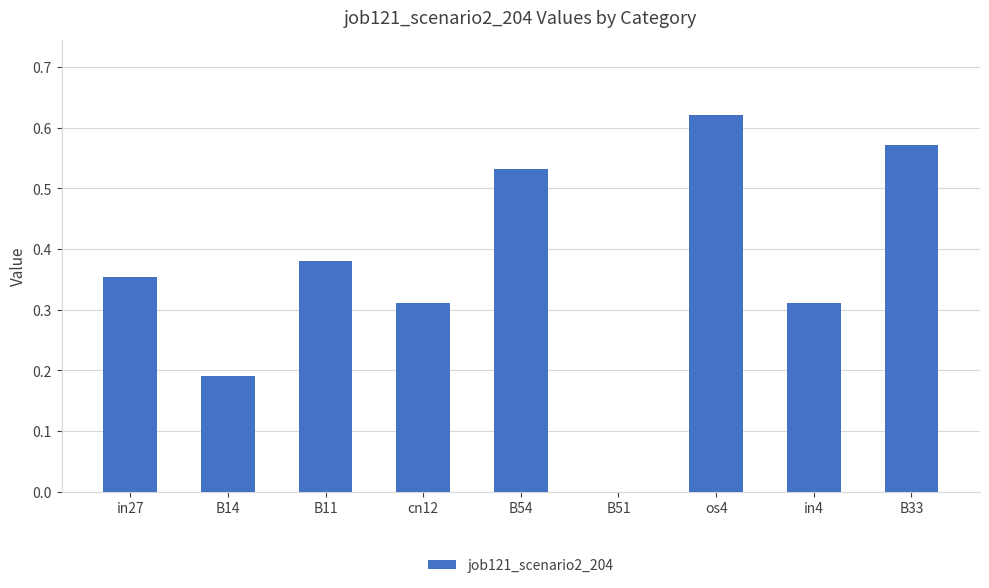

At which category does the chart reach its peak across all series?

os4